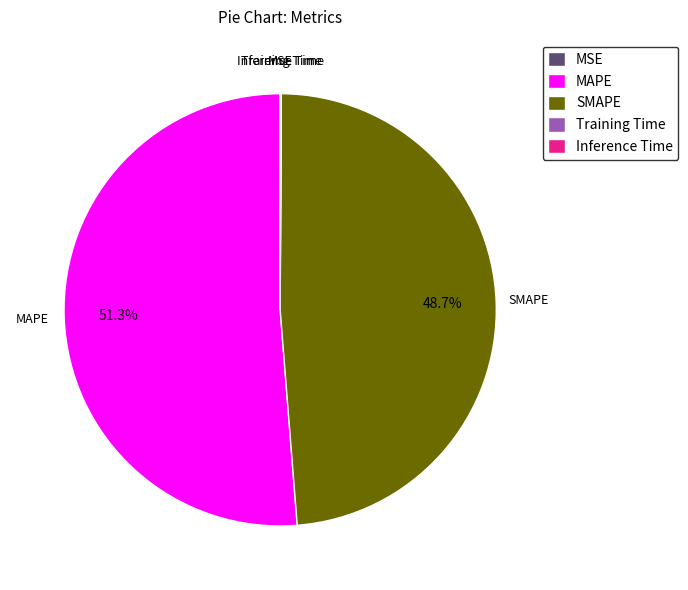

Combined, do SMAPE and MAPE account for over 50%?

Yes